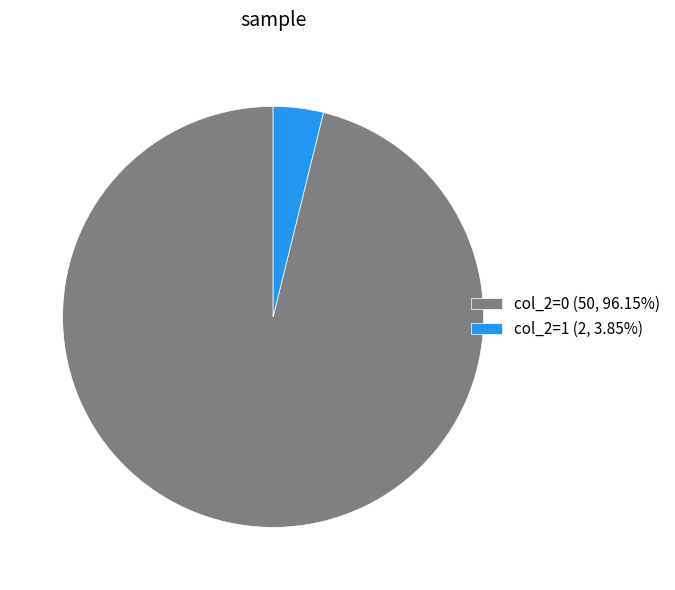

How many slices are in this pie chart?

2